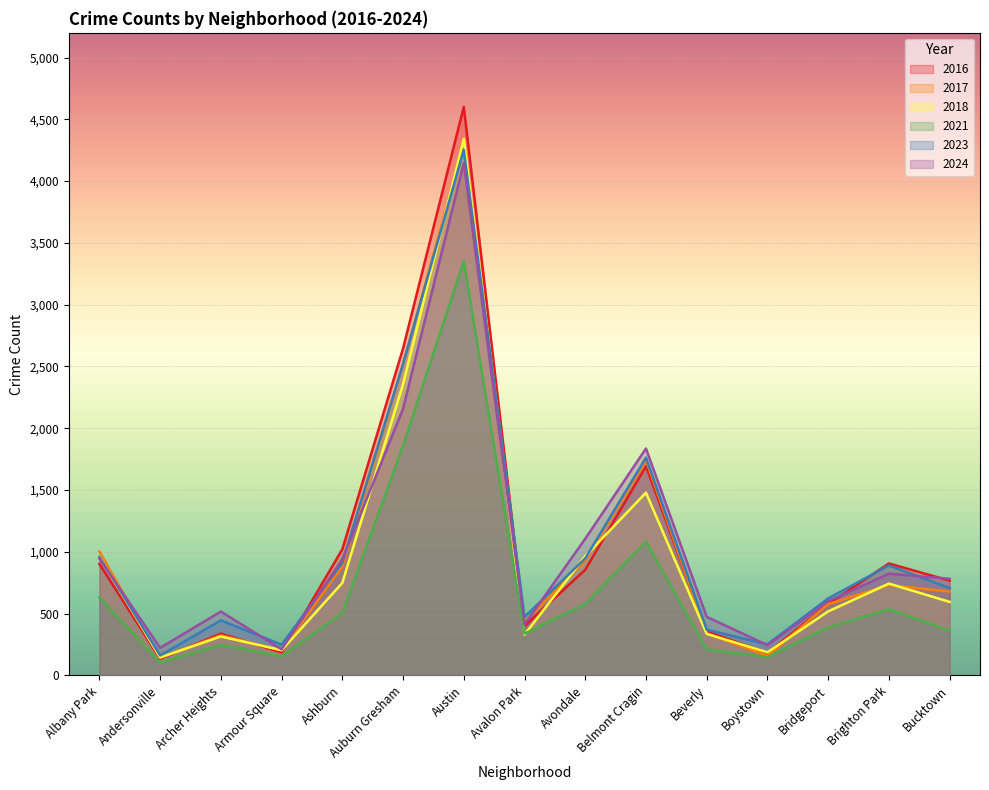

What is the lowest value of the 2021 series?

104